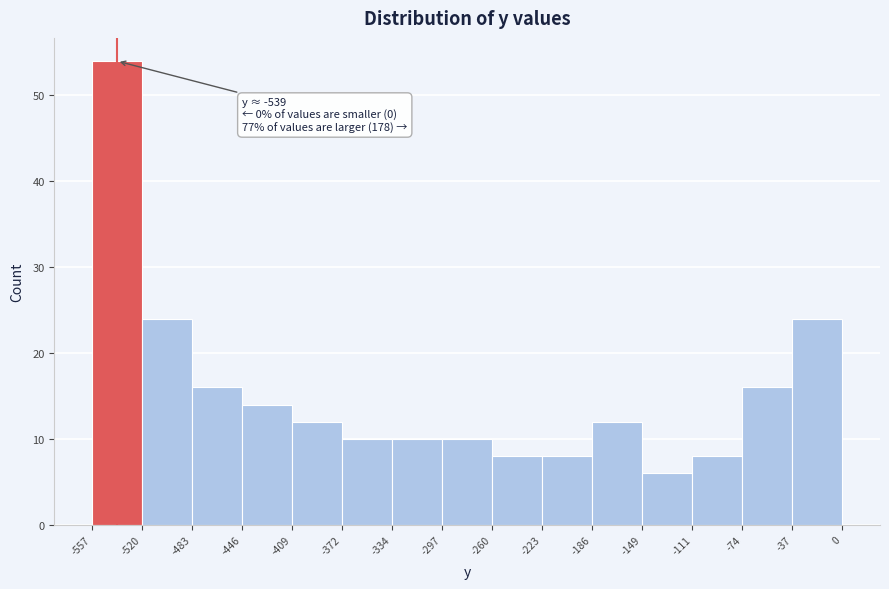

Over which range of the x-axis is the bar tallest?

-557 to -520